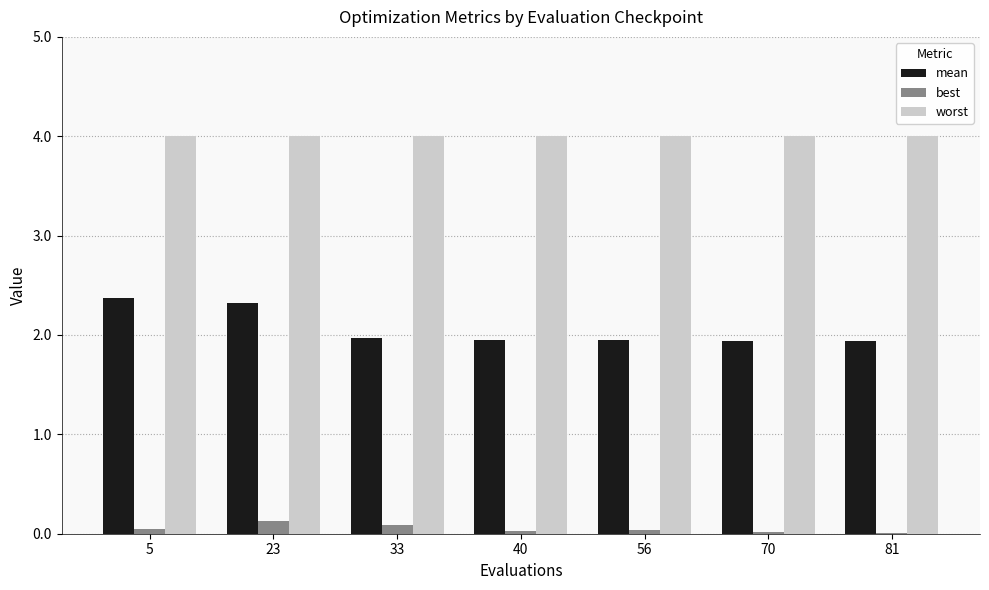

What is the maximum value for worst?

4.0